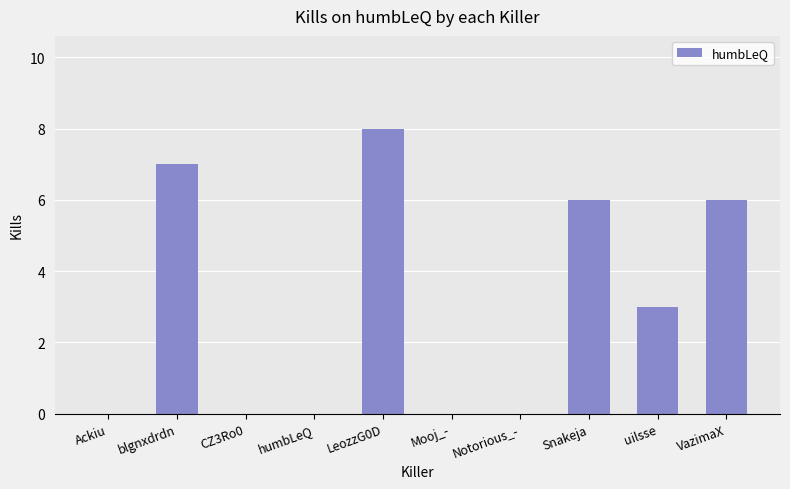

The value at uilsse is 4. True or false?

False